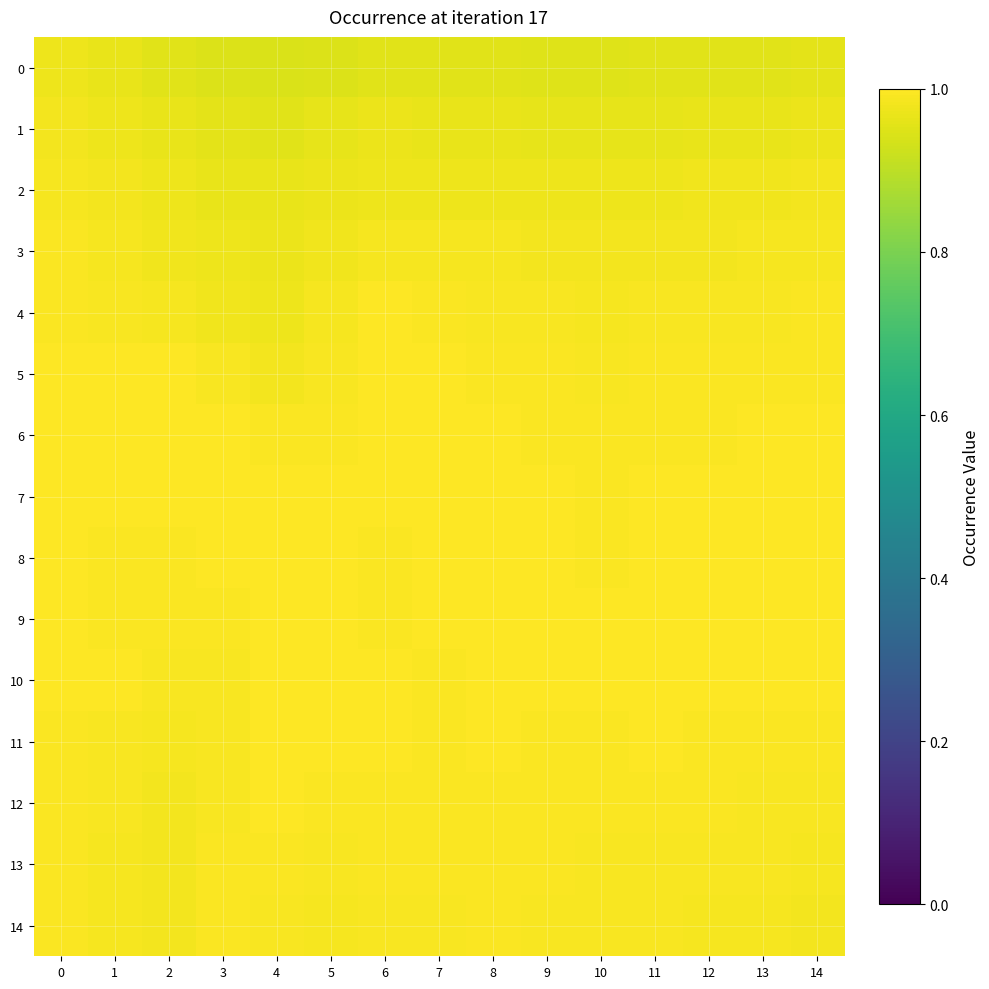

Which series has the largest total across all categories?

7